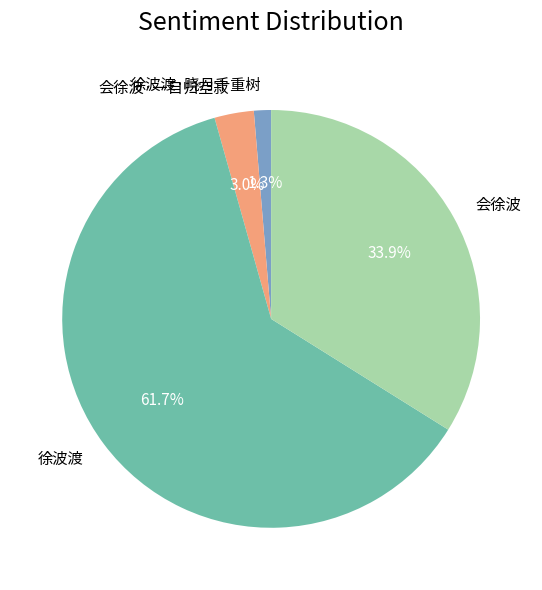

Is it true that 会徐波·一自归空寂 is 3% of the pie?

True